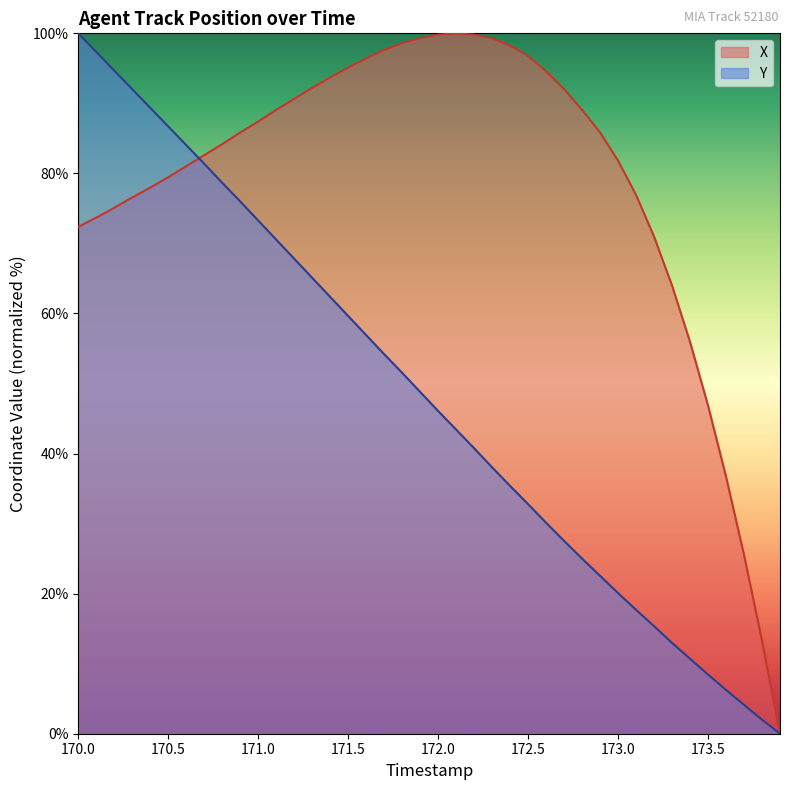

What is the maximum value shown in the chart?

100.0